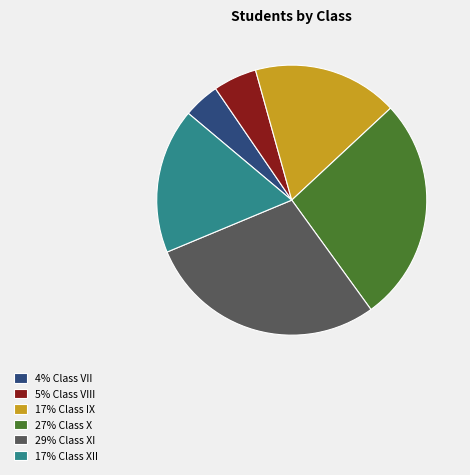

Is there a majority slice in this chart?

No